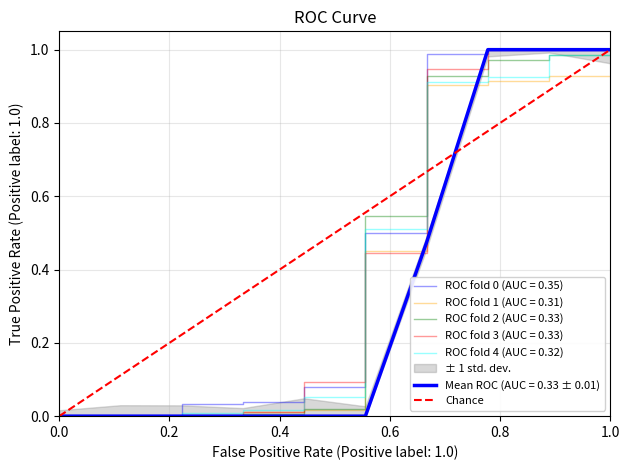

How many values are between 0 and 1?

2